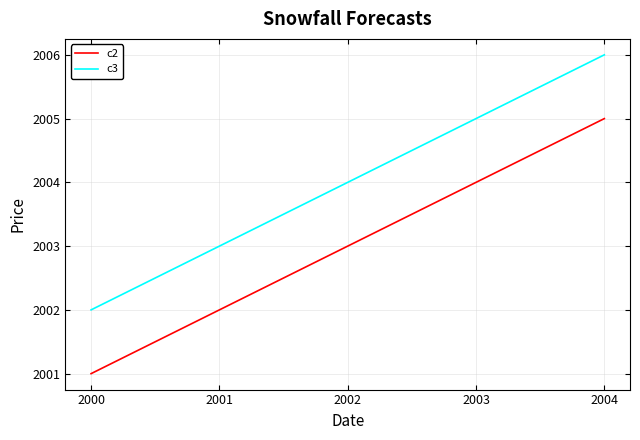

Is the value of c3 at 2004 greater than the value of c2 at 2001?

Yes